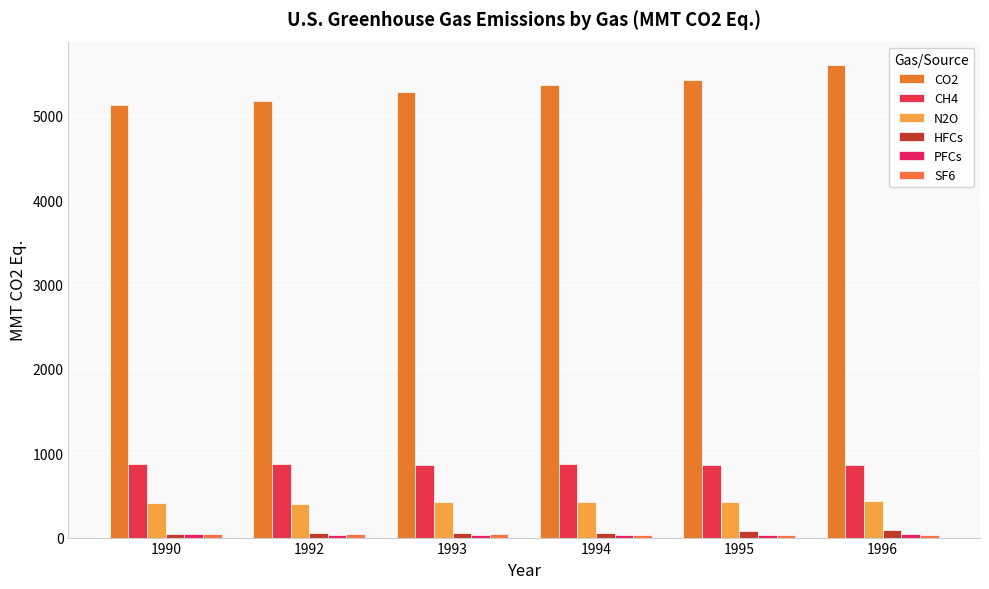

At how many categories does at least one series exceed 3119?

6